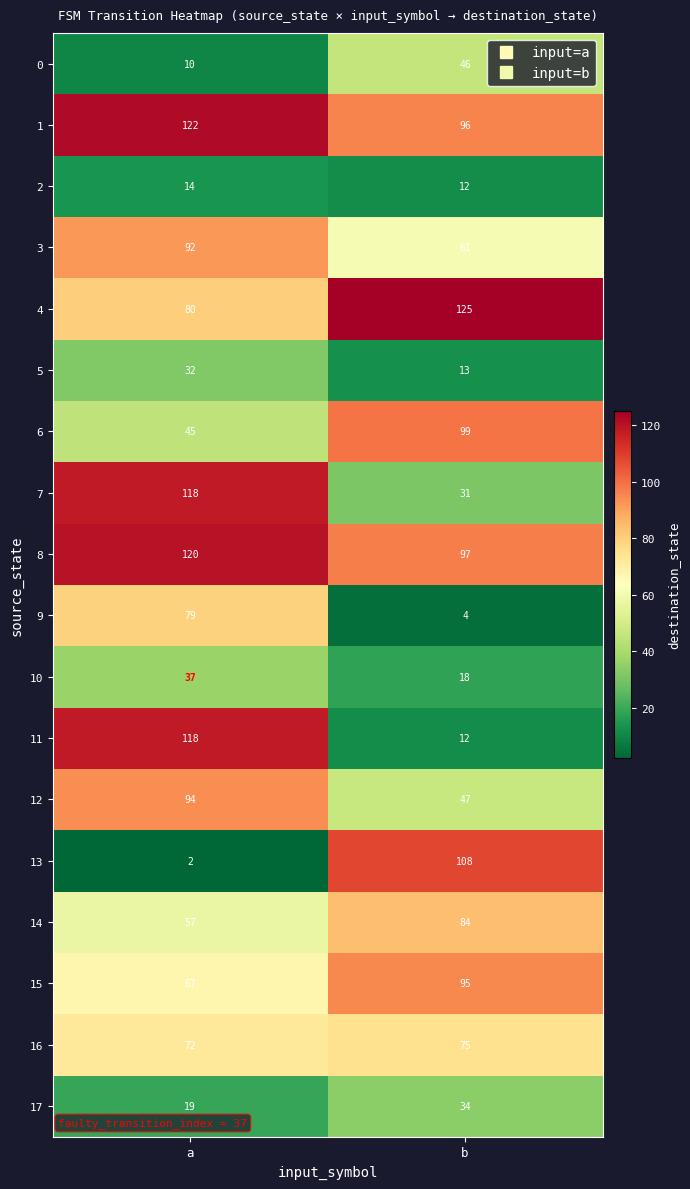

What is the difference between the maximum and minimum values in the 10 series?

19